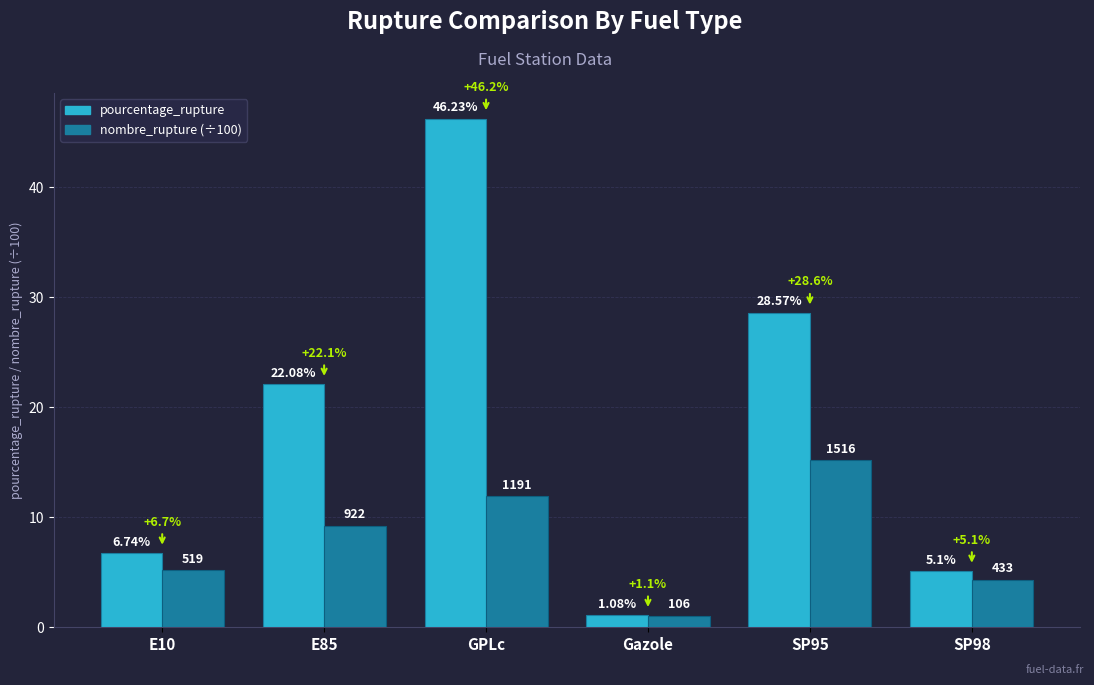

Which label corresponds to the largest value in the chart?

GPLc